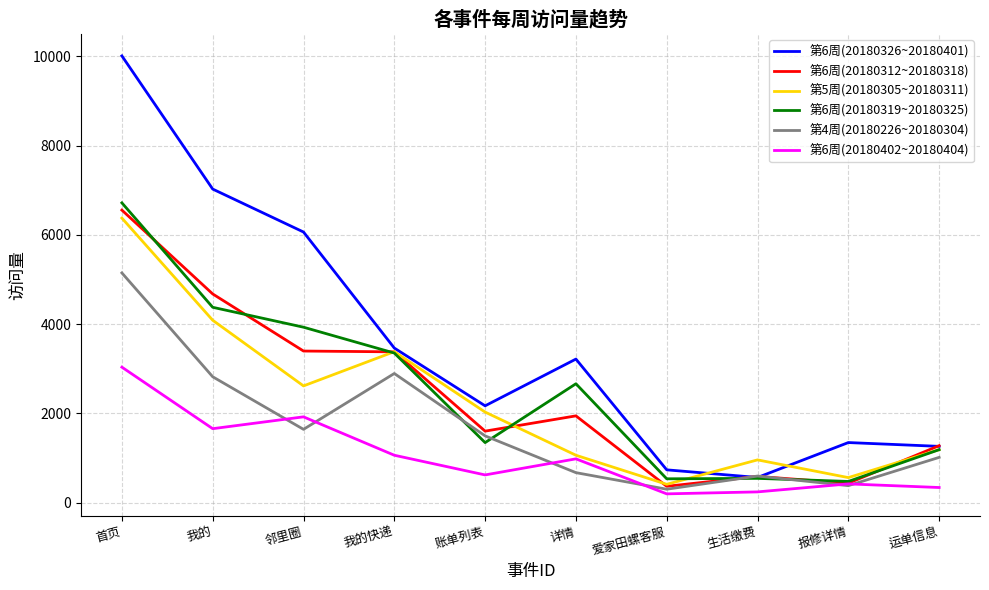

Which series changed the most between 邻里圈 and 详情?

第6周(20180326~20180401)